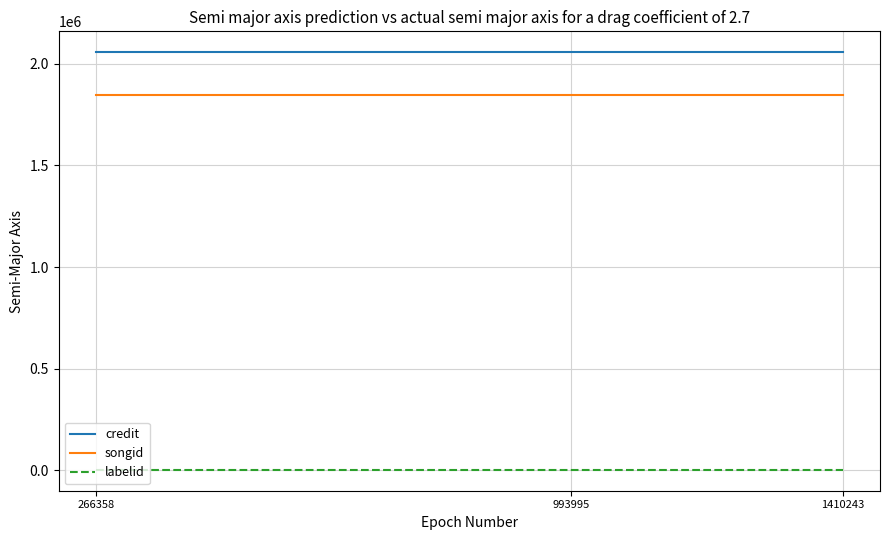

The songid series shows 3017923 at 993995. True or false?

False